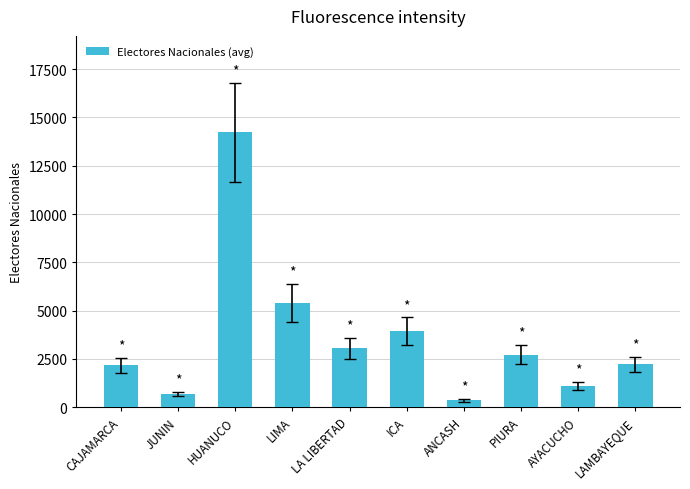

At which label is the value closest to 7296?

LIMA